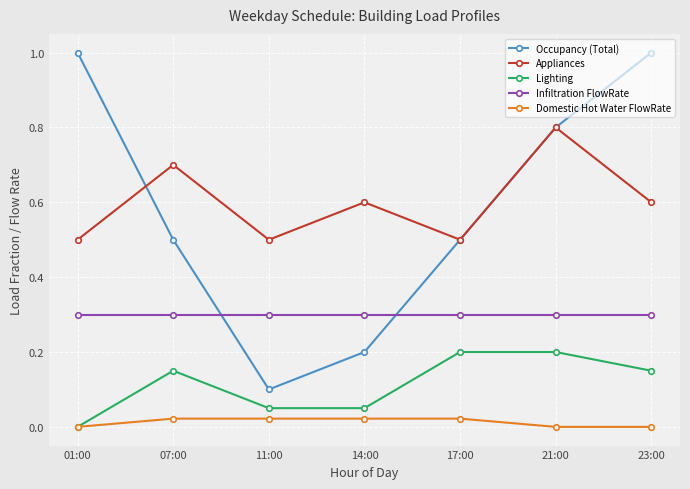

What is the value of the Appliances point at the 5th from the left?

0.5